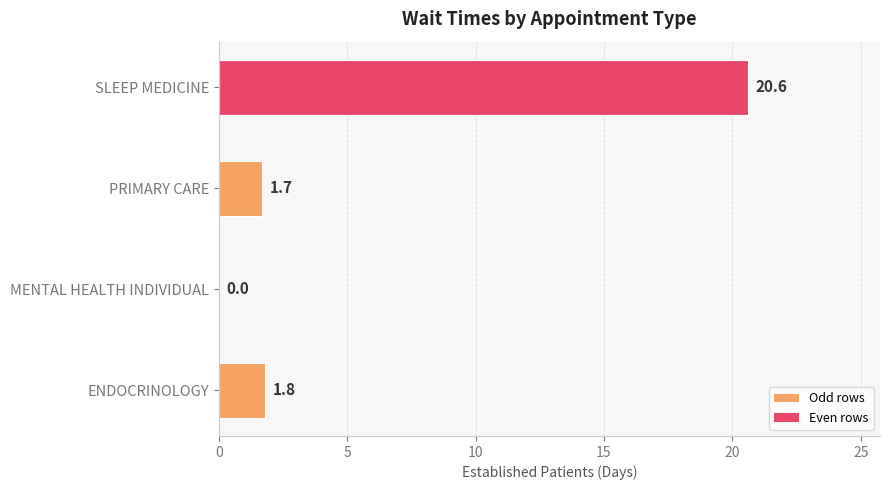

The value at MENTAL HEALTH INDIVIDUAL is 0.0. True or false?

True